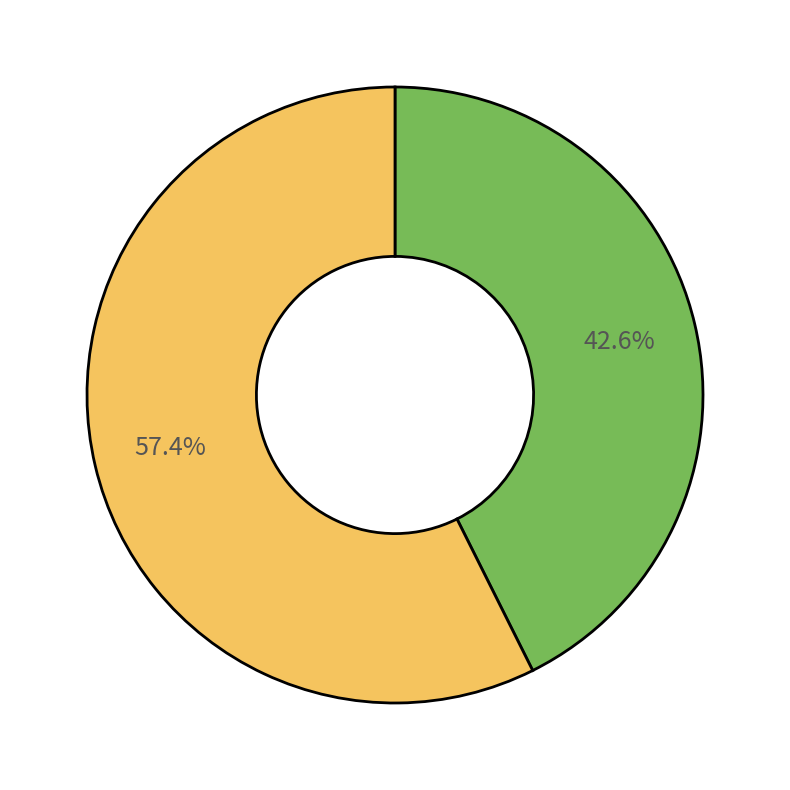

How many slices are in this pie chart?

2